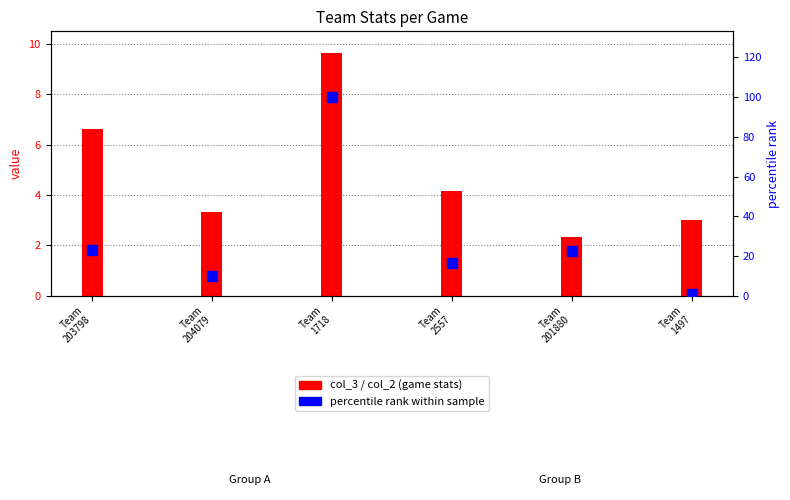

Which series contains the lowest Y value?

col_2 (avg points)